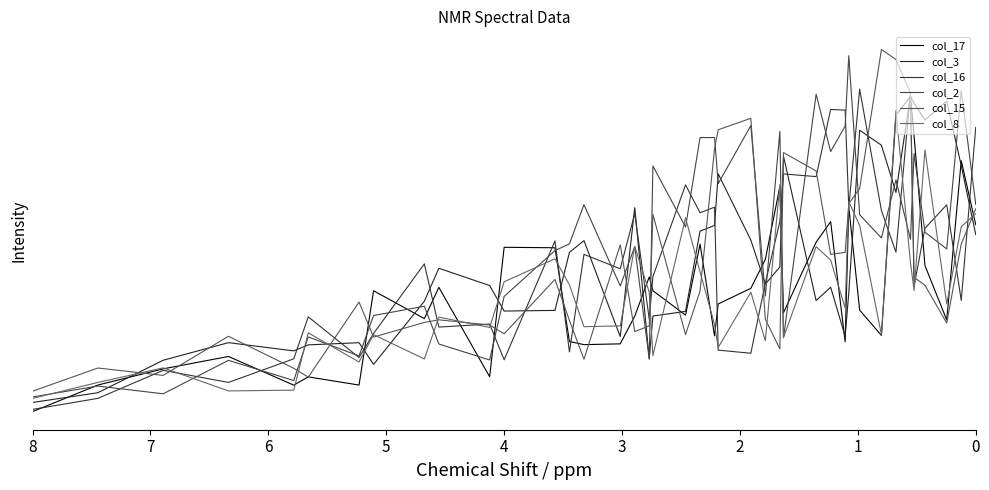

Is the value of col_15 at 12 greater than the value of col_17 at 4?

Yes